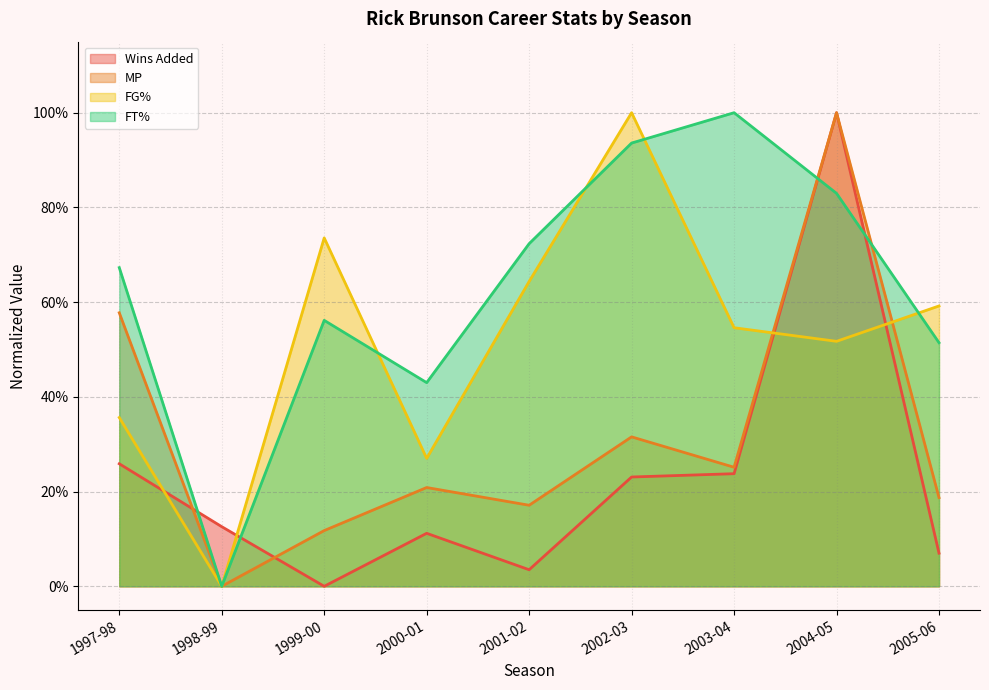

After their last crossing, which series has the higher values: MP or Wins Added?

MP